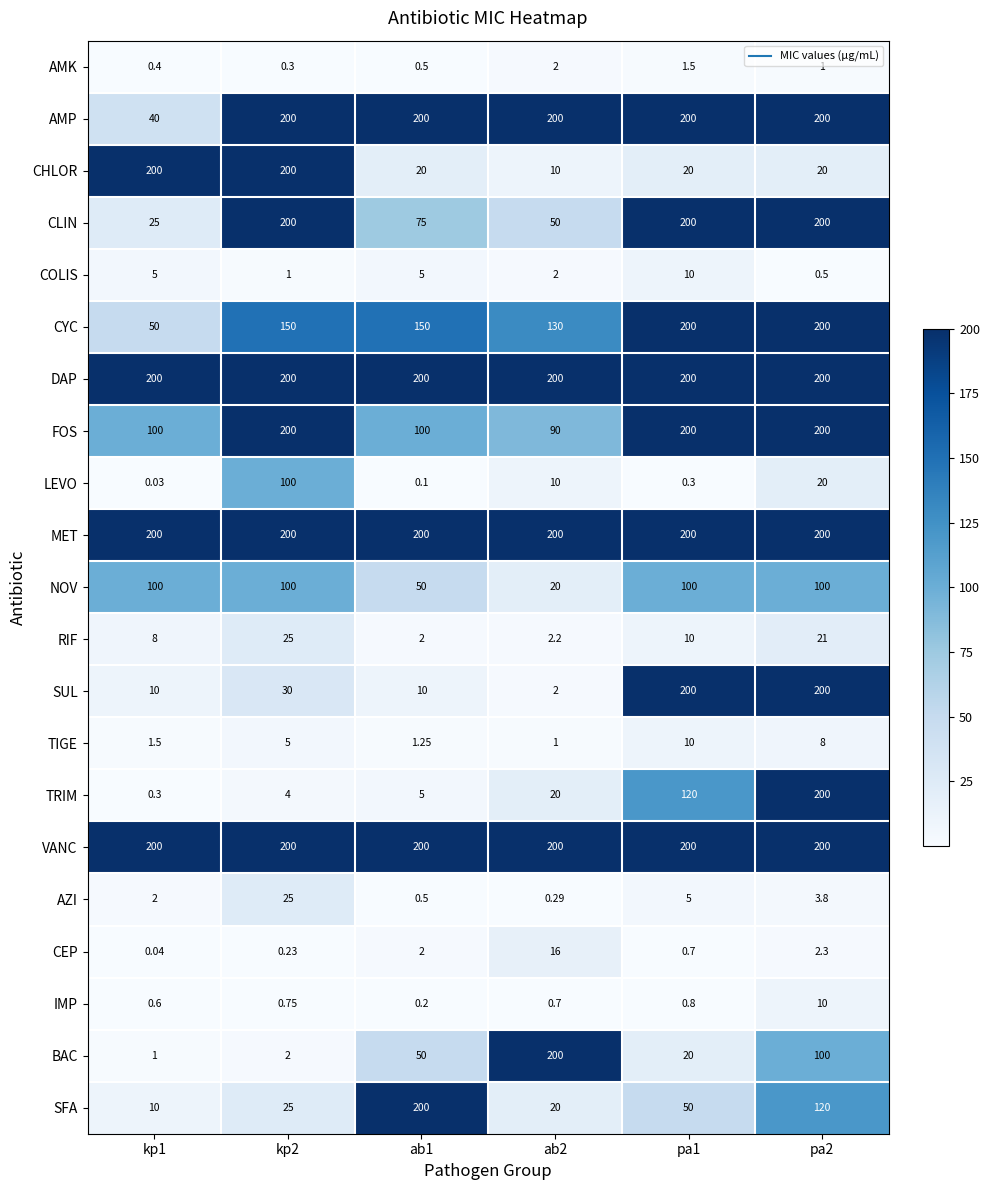

Which series changed the most between kp2 and ab1?

CHLOR